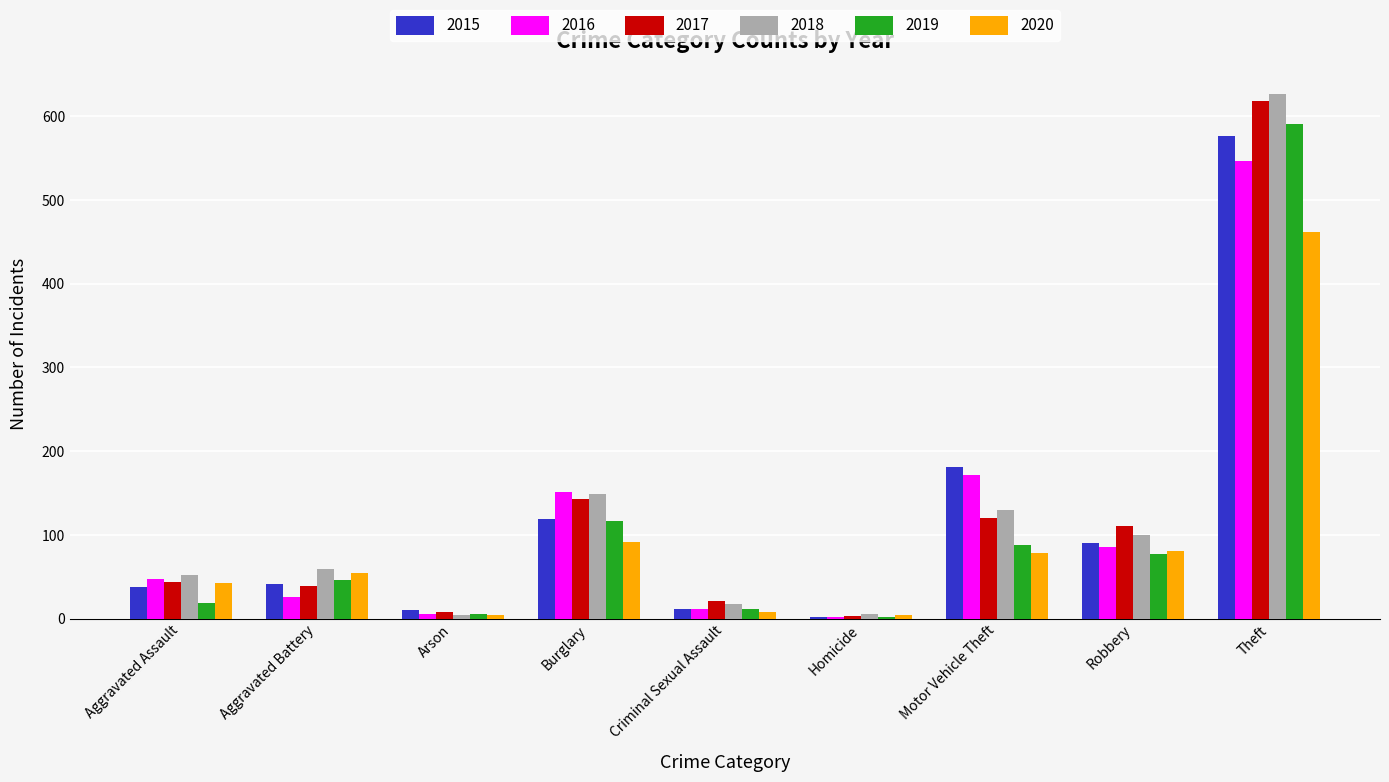

True or false: 2020 has a value of 92 at Burglary.

True